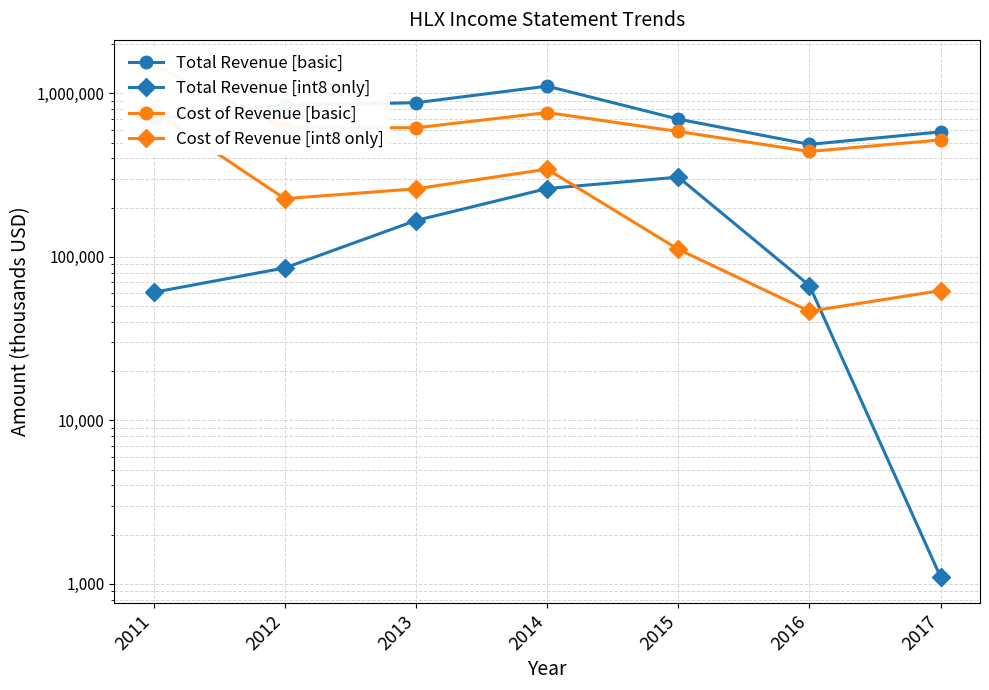

True or false: Total Revenue [basic] has a value of 1620451 at 2014.

False